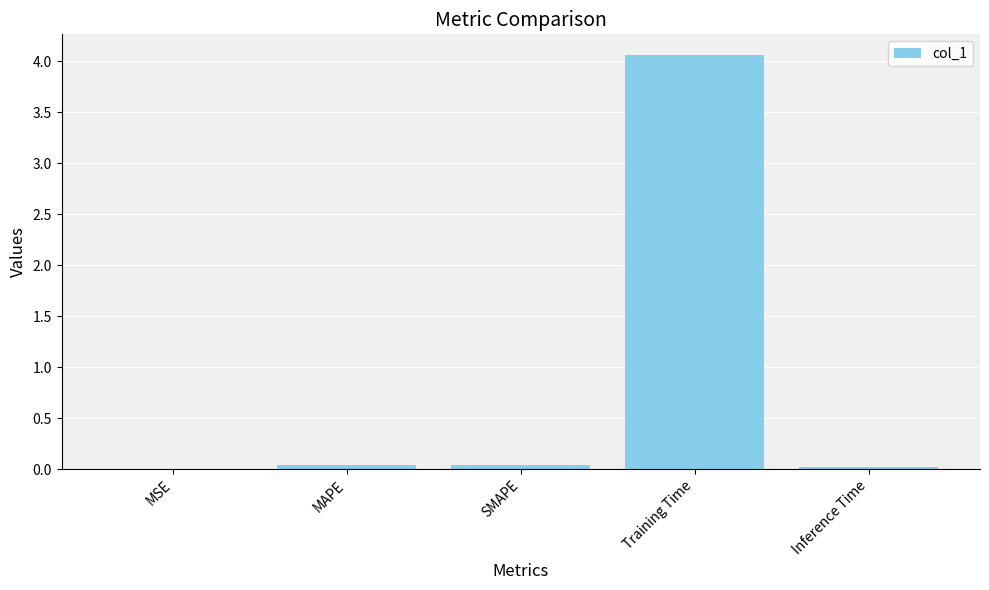

What is the greatest value displayed?

4.1